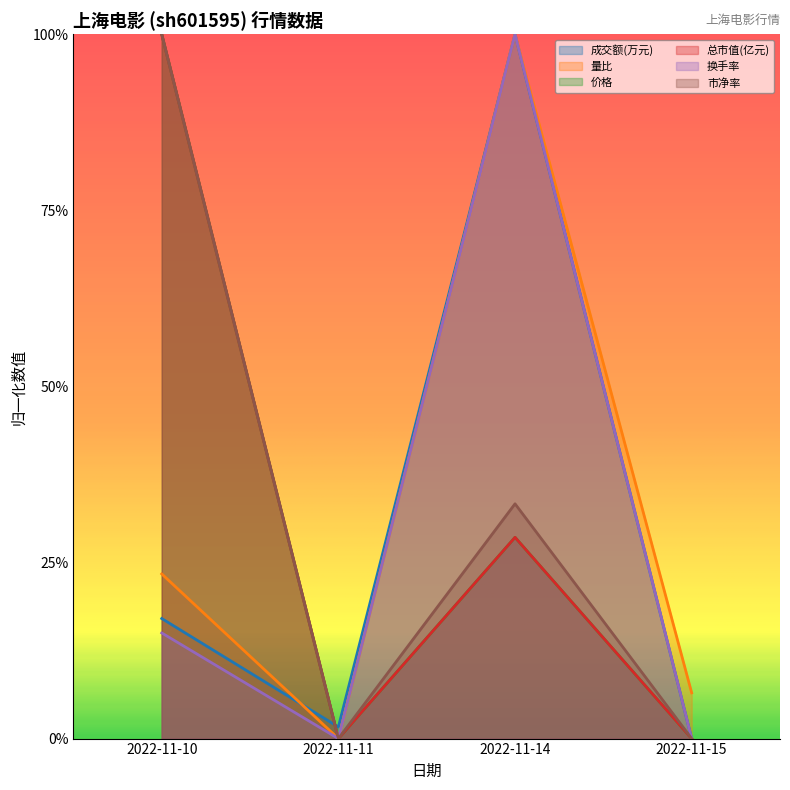

True or false: 总市值(亿元) and 量比 intersect in this chart.

False